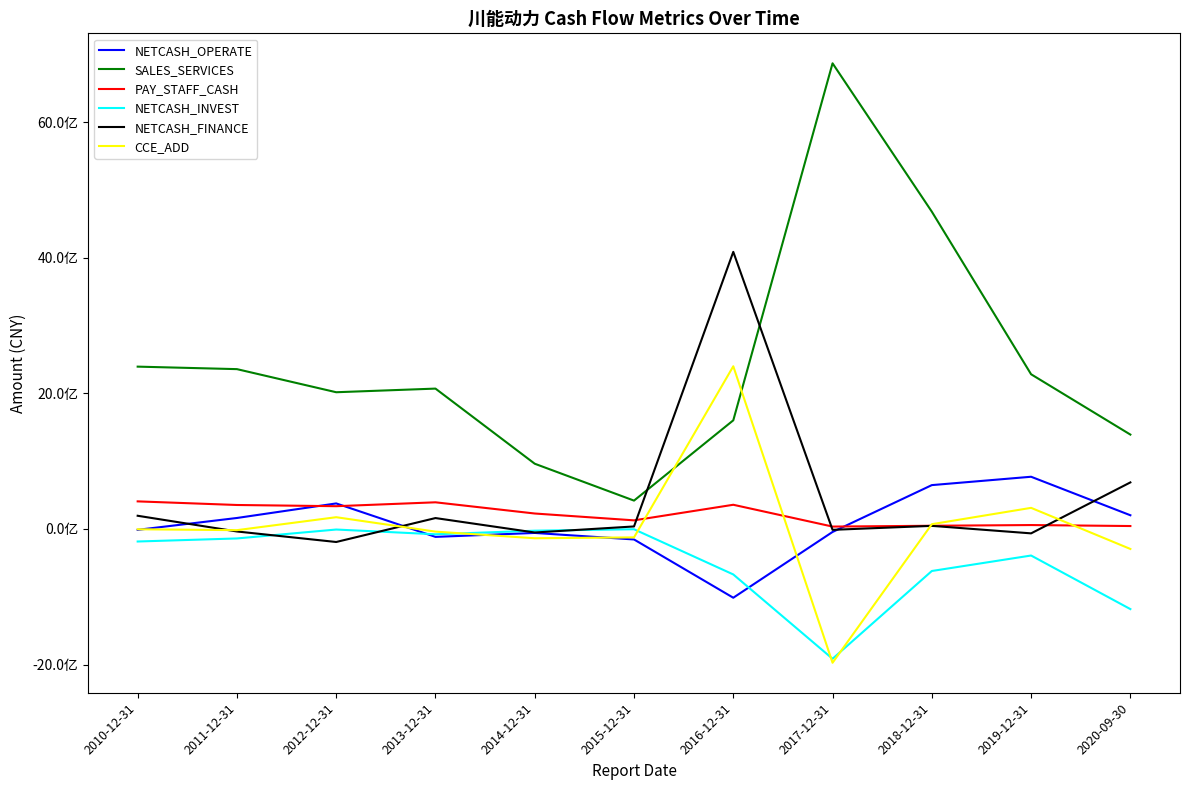

What is the maximum value shown in the chart?

6866263543.4